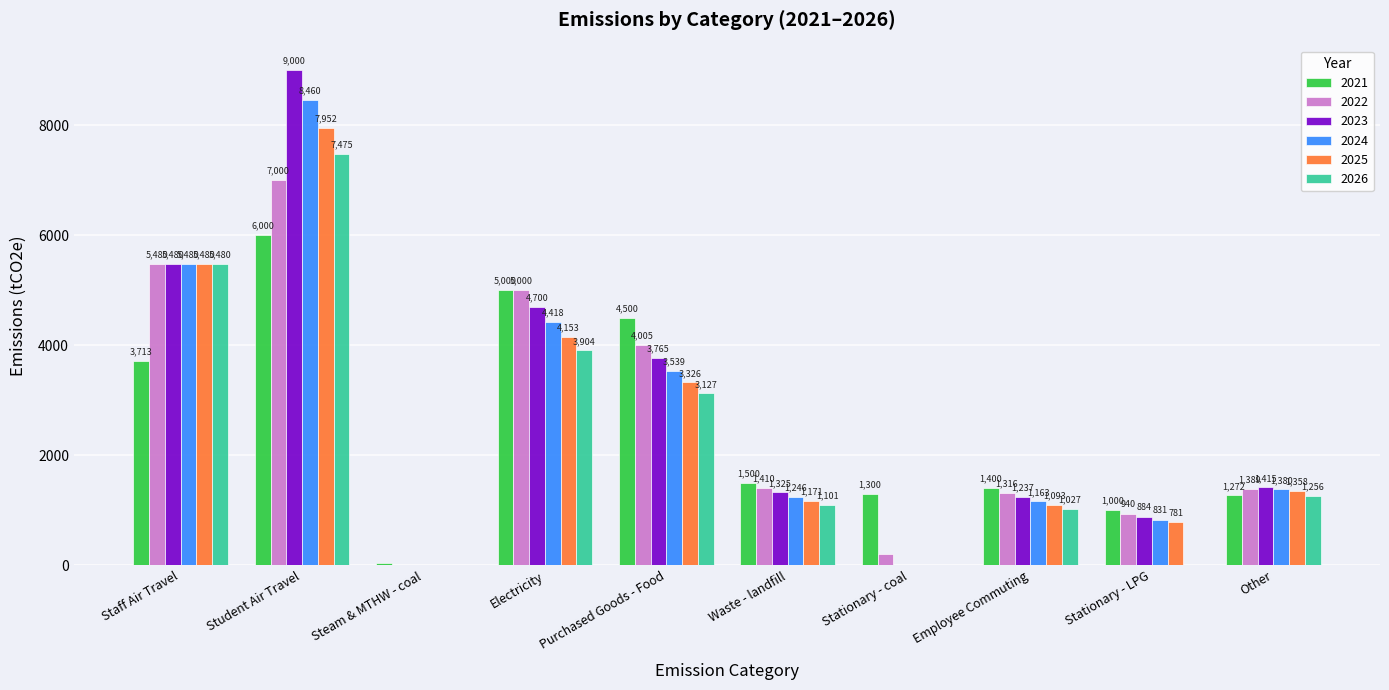

At which label does 2023 reach its peak?

Student Air Travel